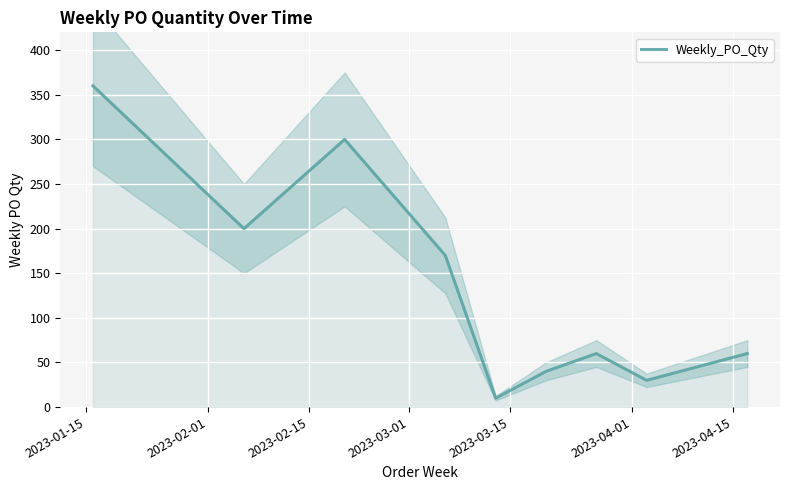

How many interior local peaks (higher than both neighbors) does the data have?

2